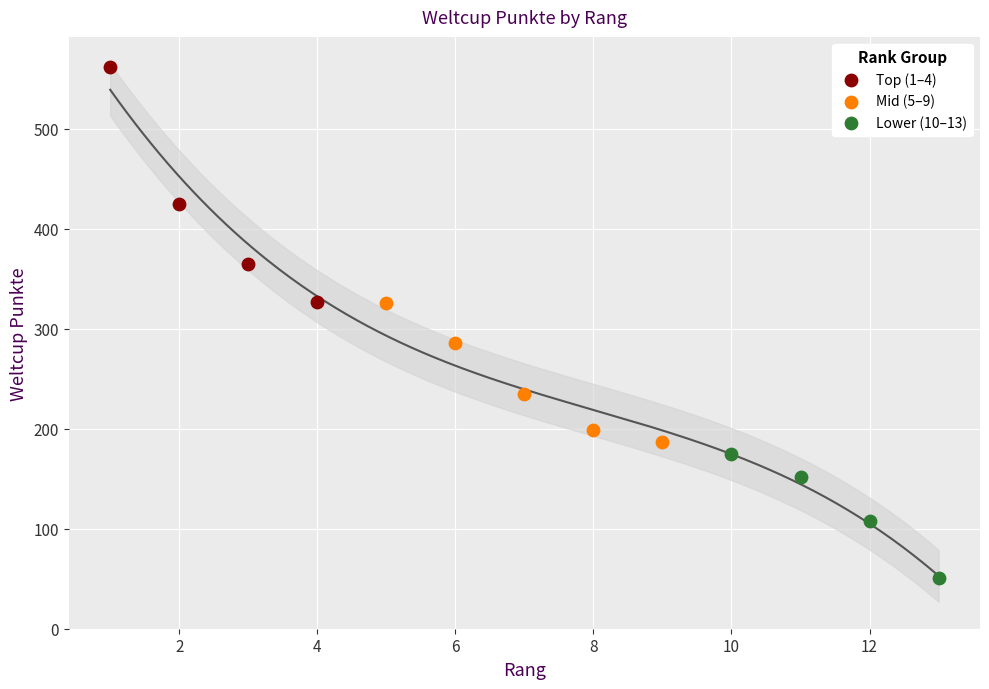

Which series has the largest Y range (max minus min)?

Top (1–4)